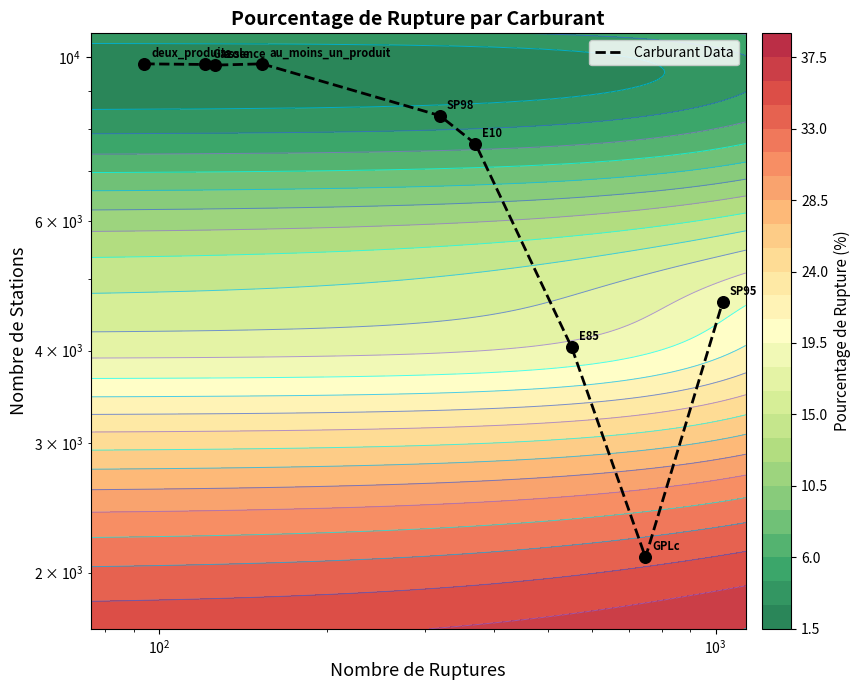

What is the difference between the maximum and minimum values?

7696